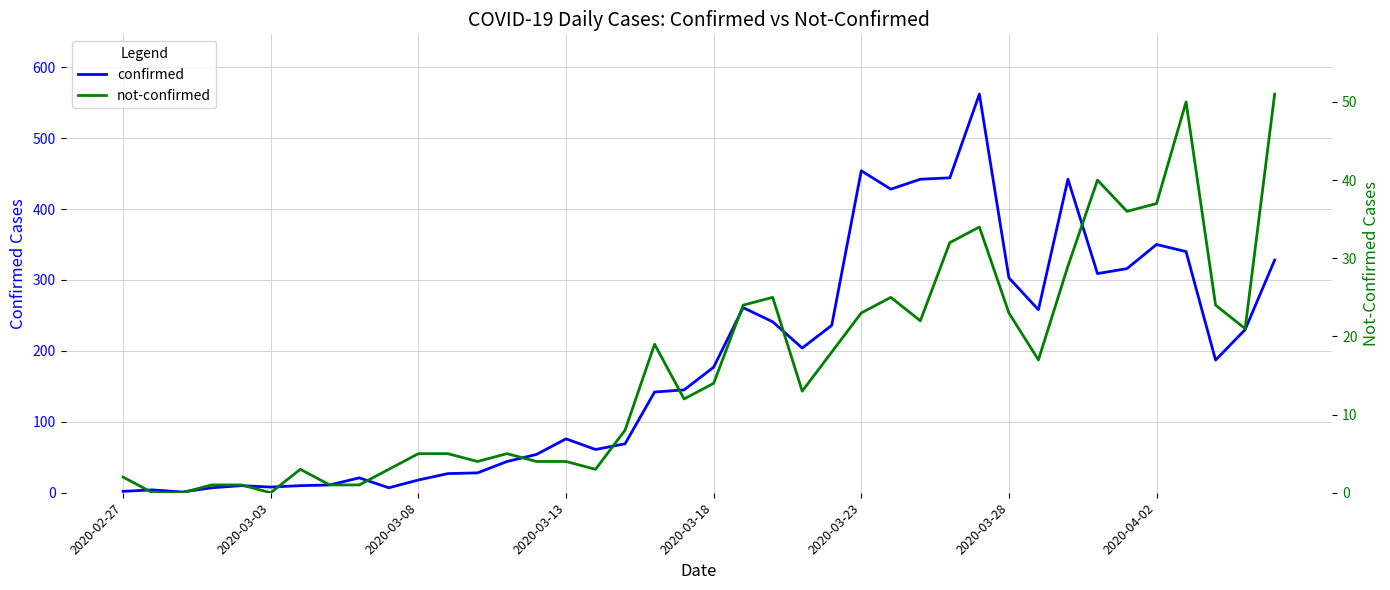

True or false: not-confirmed and confirmed intersect in this chart.

False